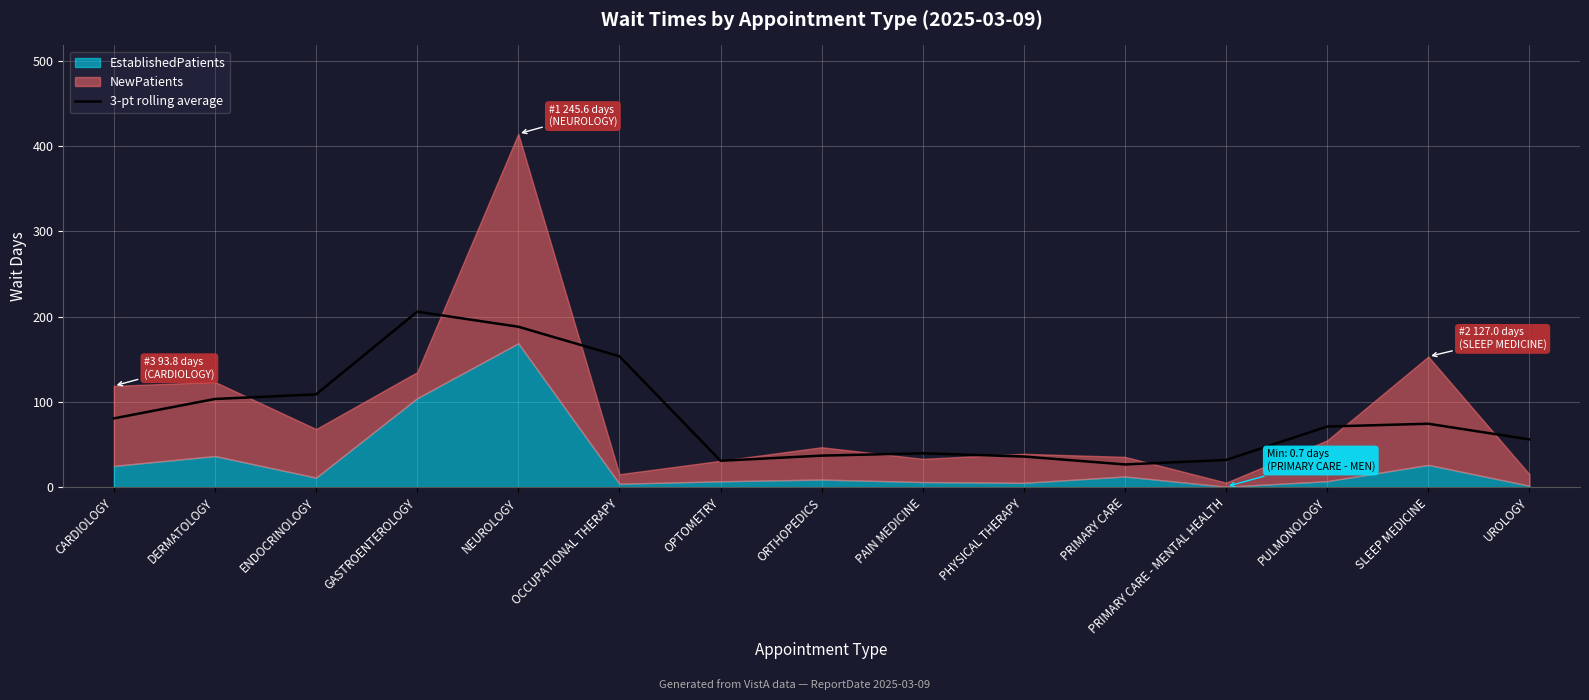

Where is the data nearest to the value 116?

ENDOCRINOLOGY